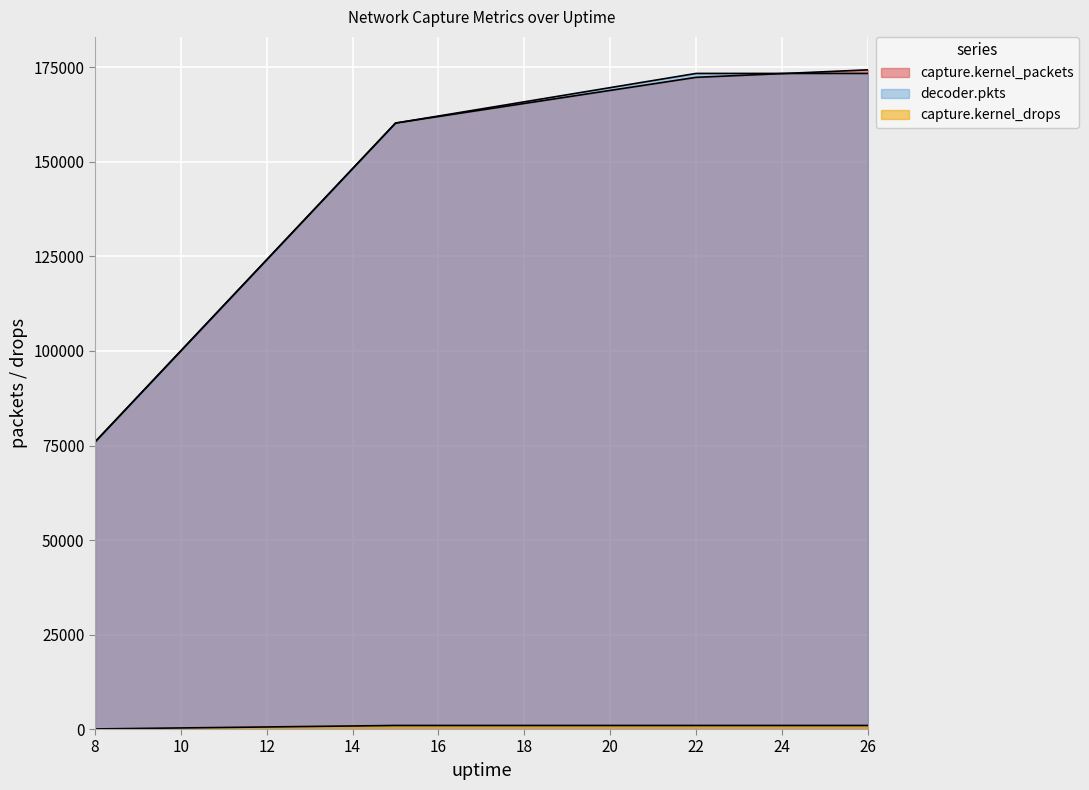

True or false: capture.kernel_drops has more than 1 interior local peaks.

False